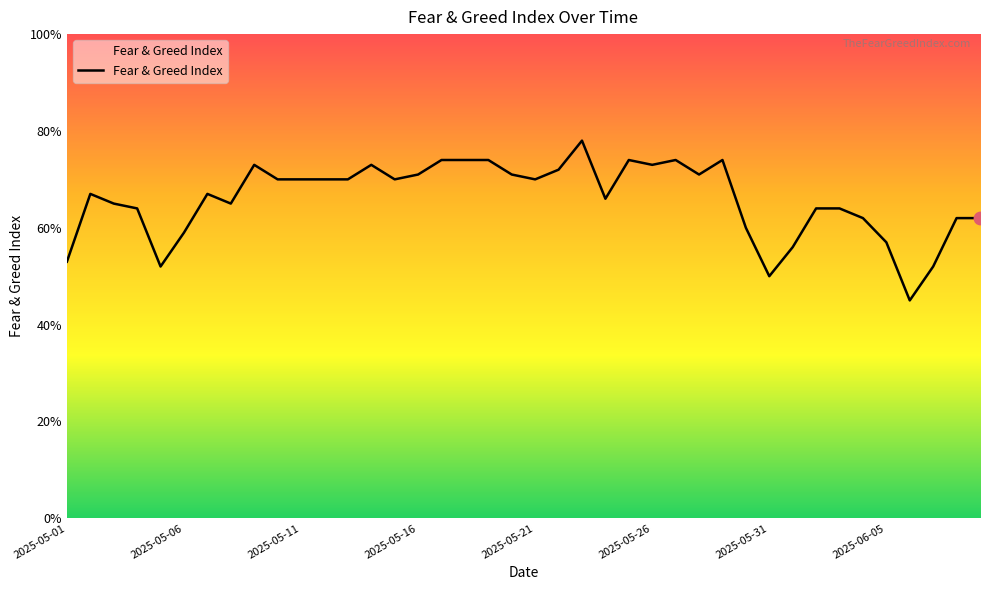

What is the difference between the maximum and minimum values?

33